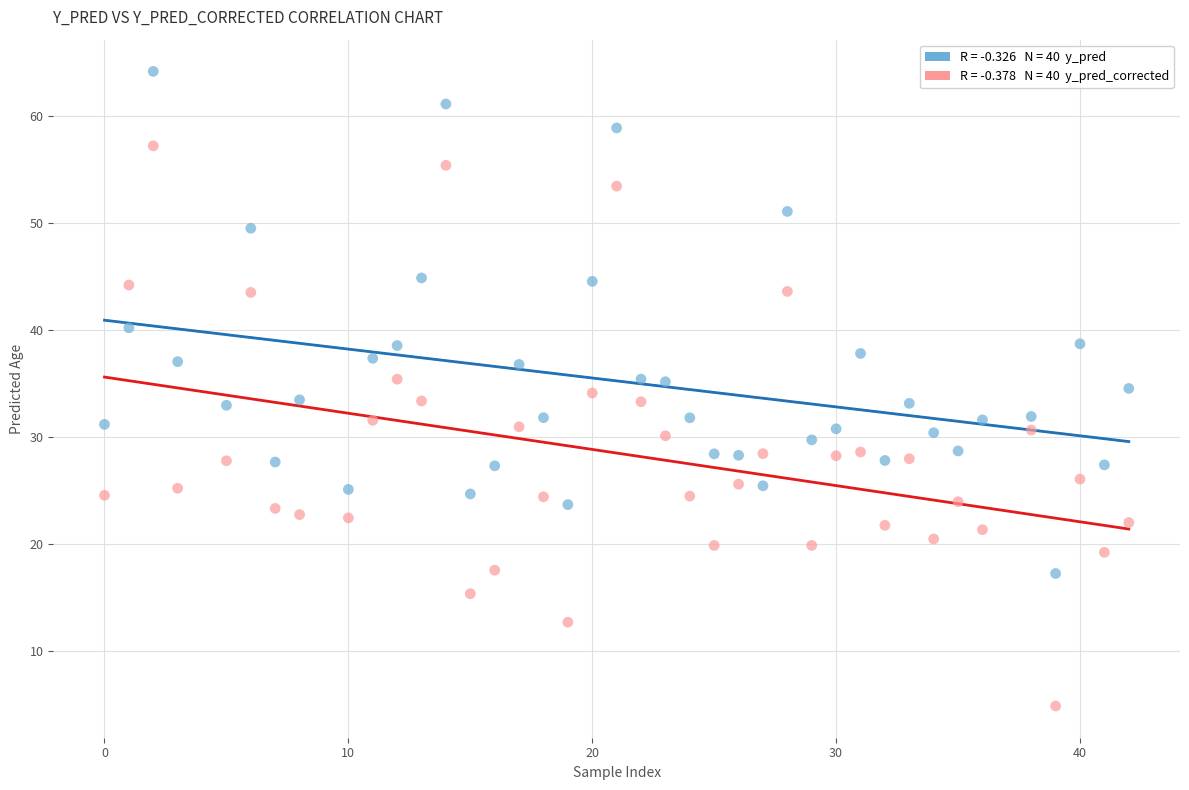

Across all data points, what is the range of X values (max minus min)?

42.0